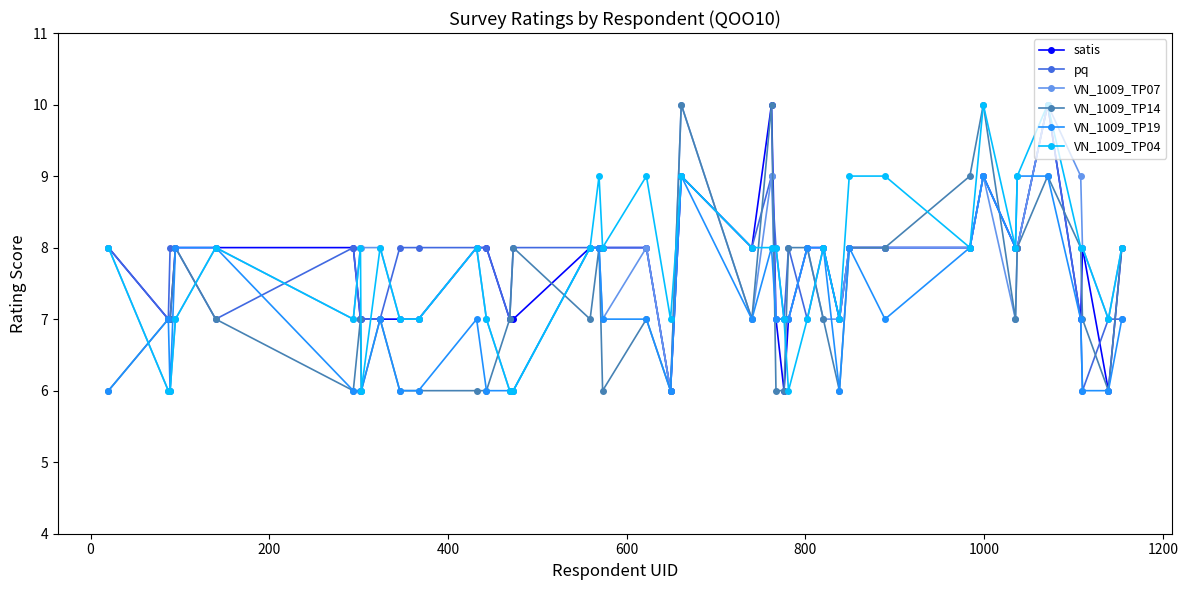

Reading left to right, what are all the values shown in this chart?

satis: 8	7	7	8	8	8	7	7	7	7	7	8	8	7	7	8	8	8	8	6	9	8	10	7	6	7	8	8	7	8	8	8	9	8	8	10	7	8	6	8
pq: 8	7	8	8	7	8	7	7	7	8	8	8	8	7	8	8	8	8	8	6	9	8	9	8	7	8	7	8	7	8	8	8	9	8	8	10	7	6	7	7
VN_1009_TP07: 8	6	6	7	8	7	8	8	8	7	7	8	7	6	6	8	8	7	8	6	10	7	9	7	7	7	8	7	7	8	8	8	9	7	8	10	9	8	7	8
VN_1009_TP14: 6	7	7	8	7	6	7	6	7	6	6	6	6	7	8	7	8	6	7	6	10	7	10	6	6	8	8	7	6	8	8	9	10	7	8	9	8	7	6	8
VN_1009_TP19: 6	7	6	8	8	6	6	6	7	6	6	7	6	6	6	8	8	7	7	6	9	7	8	7	7	7	8	8	6	8	7	8	9	8	9	9	7	6	6	7
VN_1009_TP04: 8	6	6	7	8	7	8	6	8	7	7	8	7	6	6	8	9	8	9	7	9	8	8	8	7	6	7	8	7	9	9	8	10	8	9	10	8	8	7	8